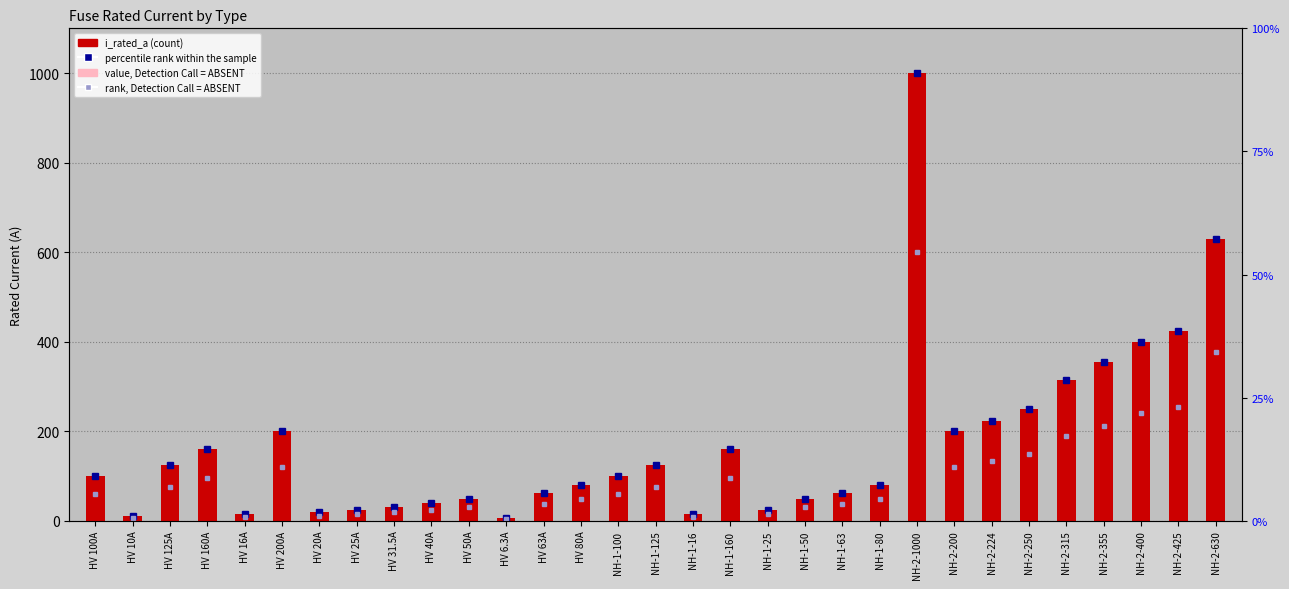

True or false: value, Detection Call = ABSENT has a value of 8.4 at HV 50A.

False